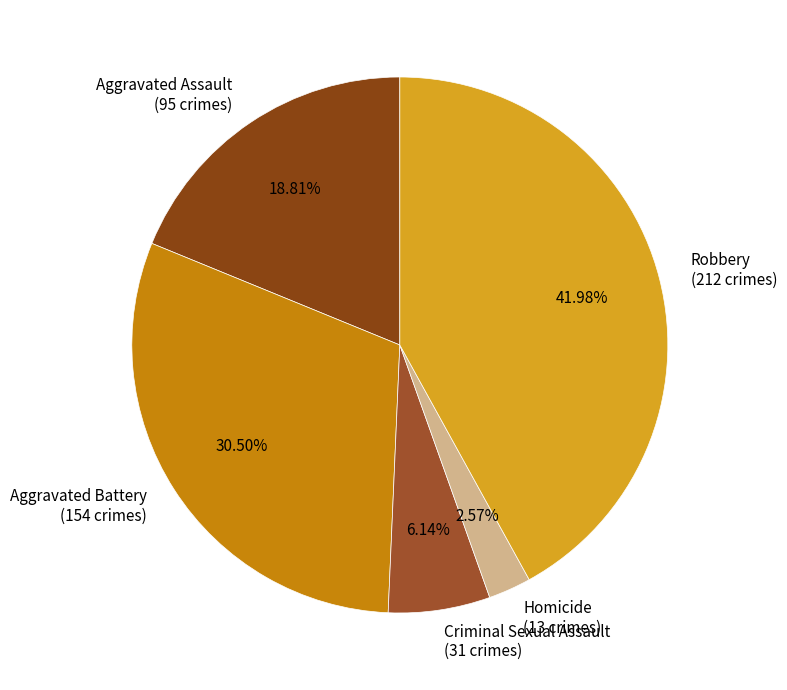

What is the largest slice in the pie chart?

Robbery